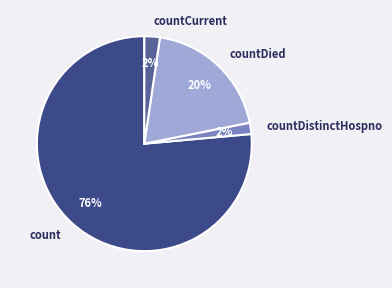

Is it true that countCurrent is 2% of the pie?

True